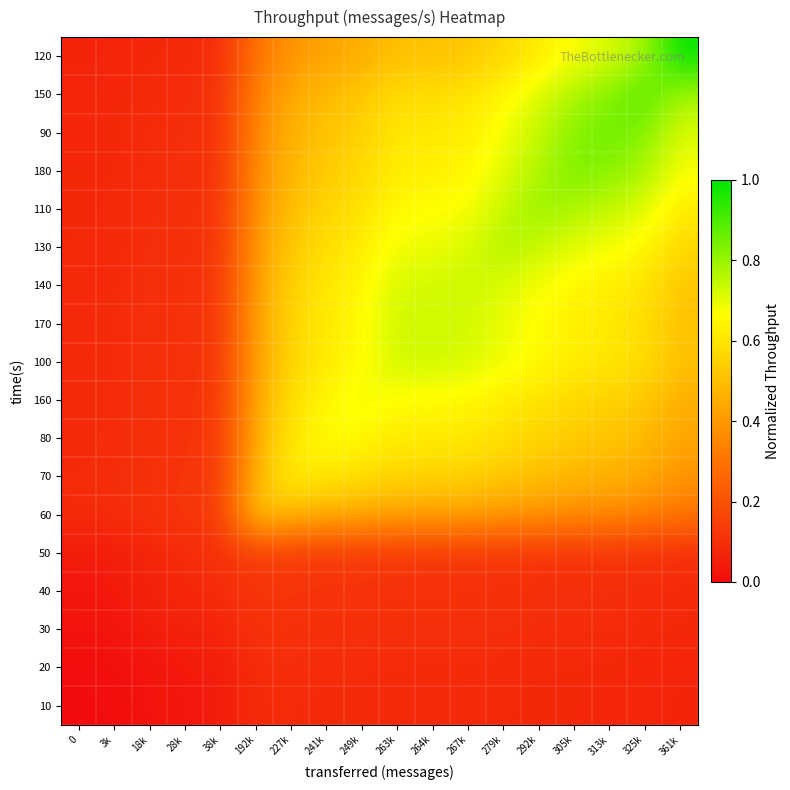

How many data points does each series have?

18